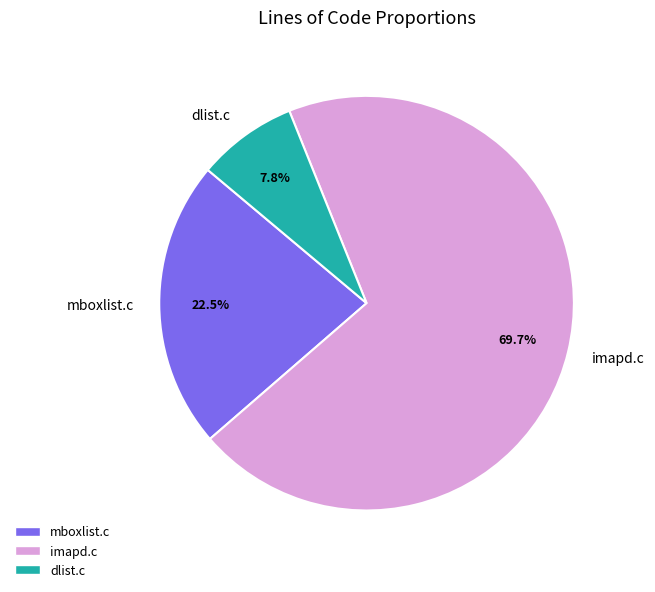

To the nearest percent, what is the average slice percentage?

33%